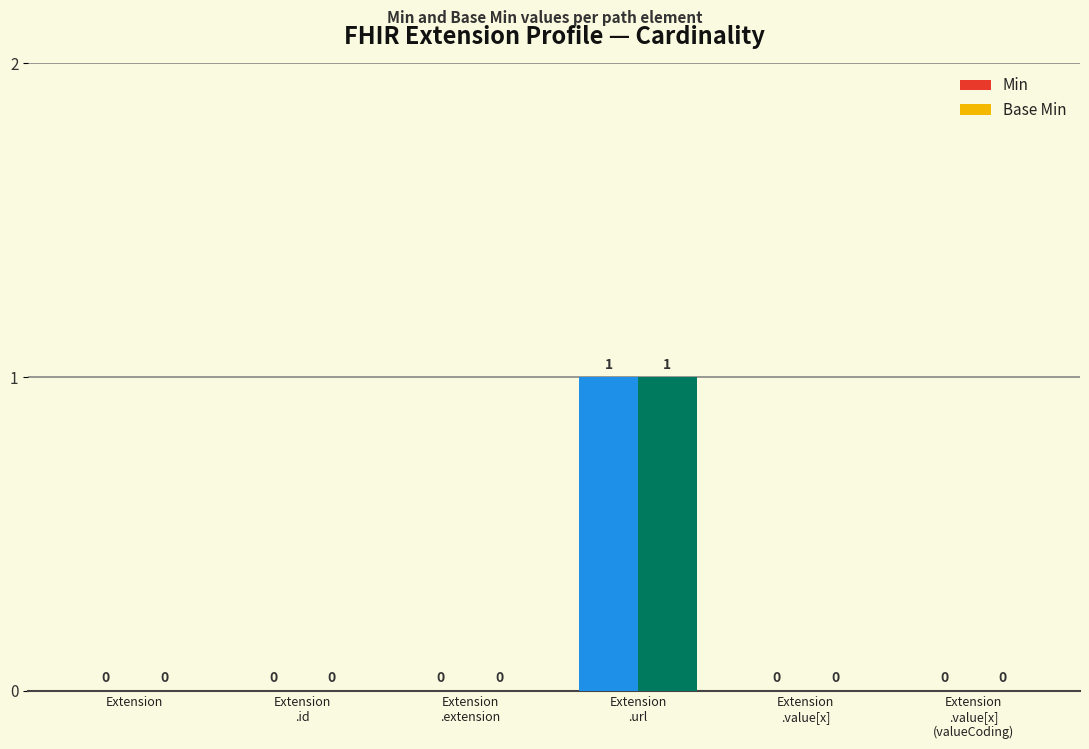

What is the sum of the Base Min values at Extension
.extension and Extension
.url?

1